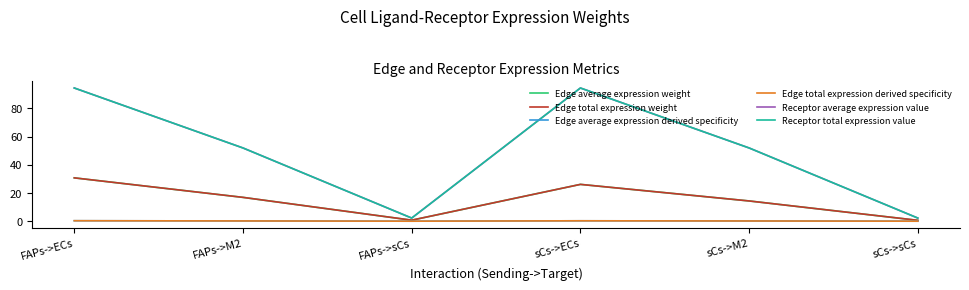

Which label corresponds to the smallest value in the chart?

sCs->sCs